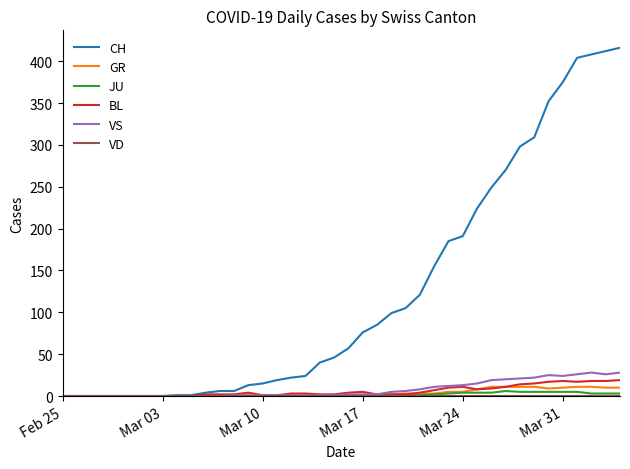

What is the maximum value shown in the chart?

416